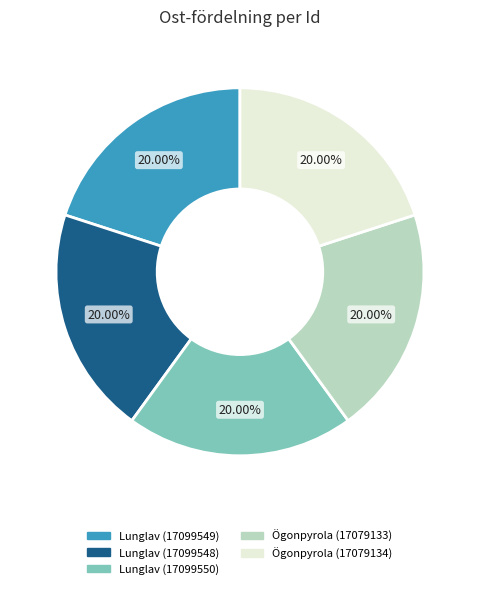

What is the ratio of the value at Lunglav (17099549) to the value at Ögonpyrola (17079133)?

1.0